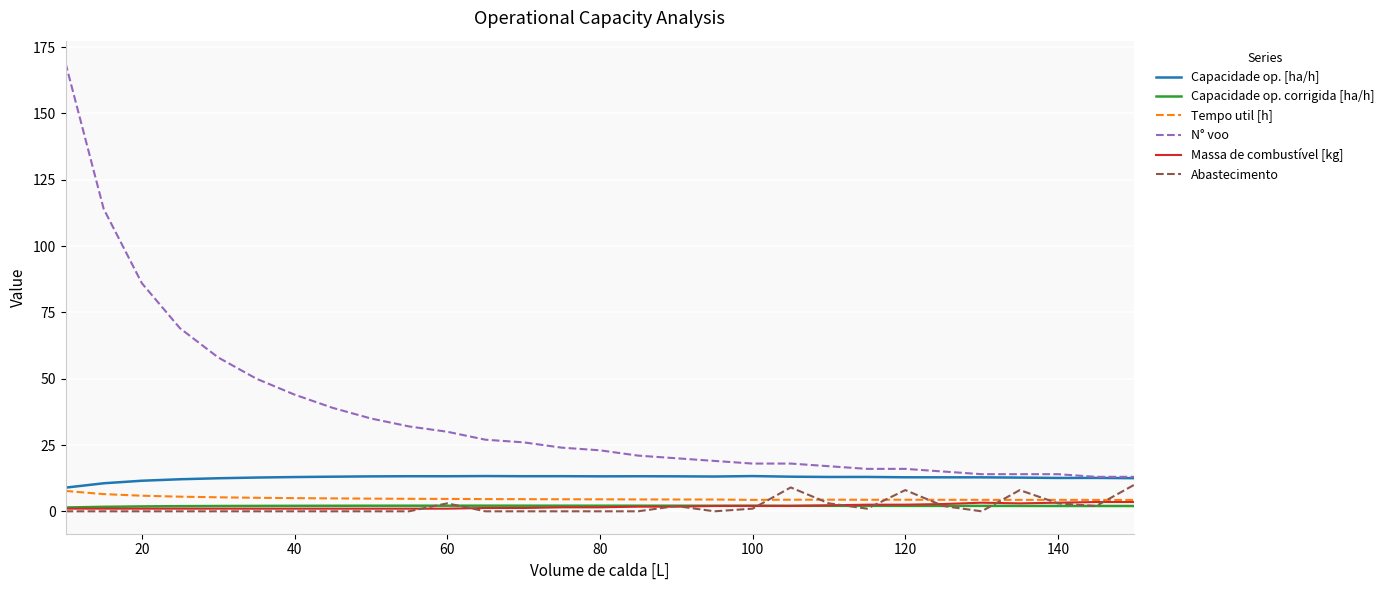

True or false: Massa de combustível [kg] and Capacidade op. [ha/h] cross at least once.

False